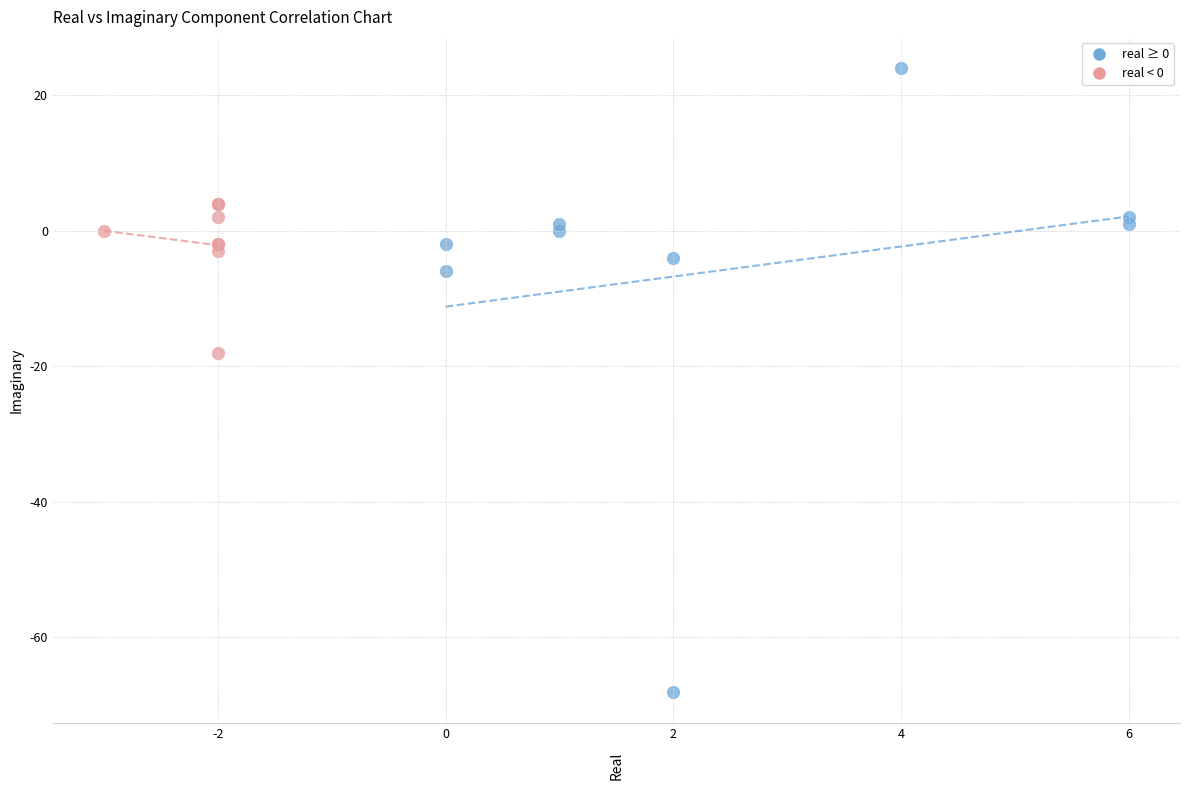

Which series contains the highest Y value?

real ≥ 0